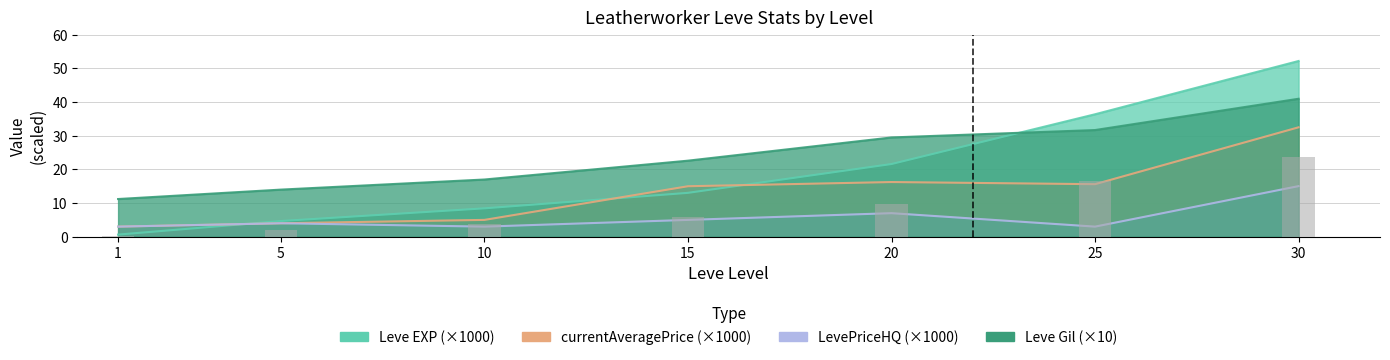

Rank the series by their maximum value, from highest to lowest.

Leve EXP, Leve Gil, currentAveragePrice, LevePriceHQ